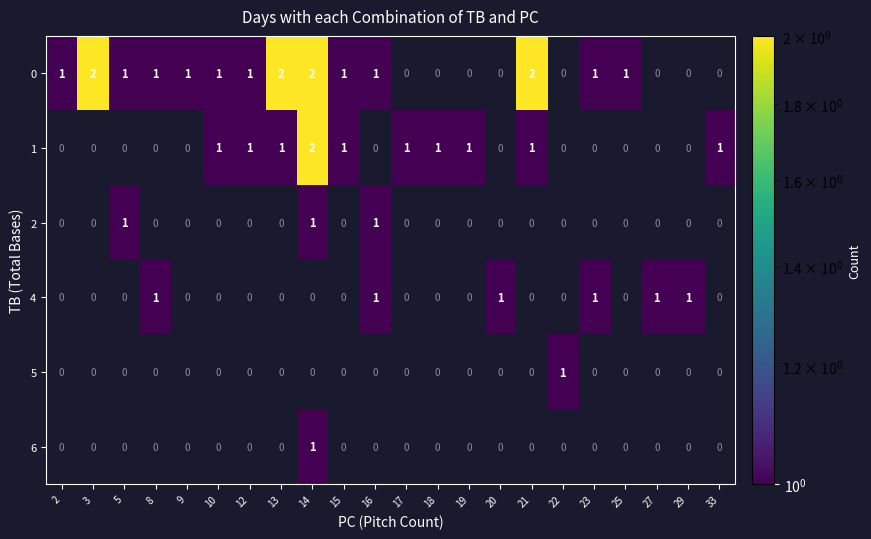

Count the 0 values in the range 0 to 1.

18